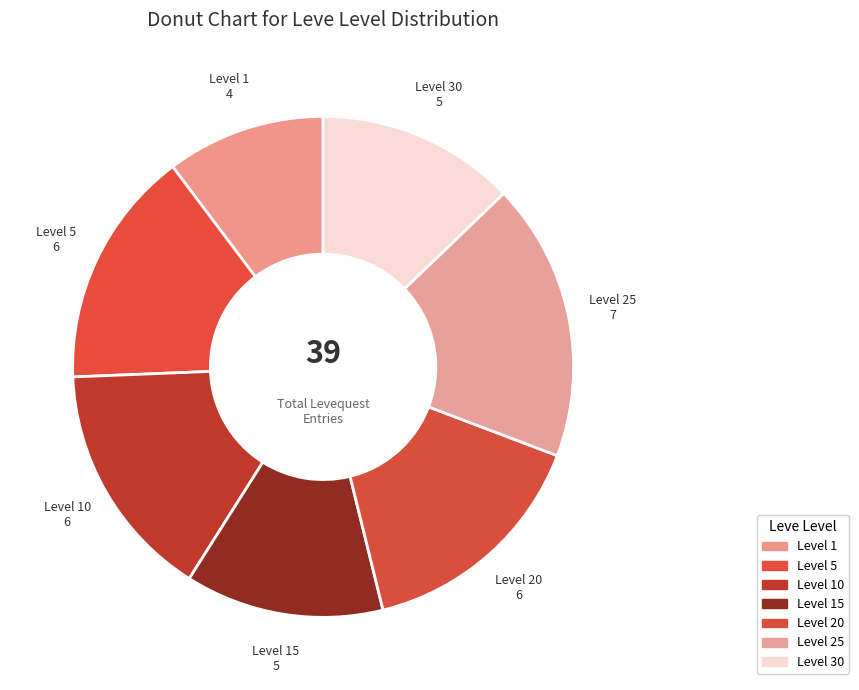

Count the number of slices in the pie.

7